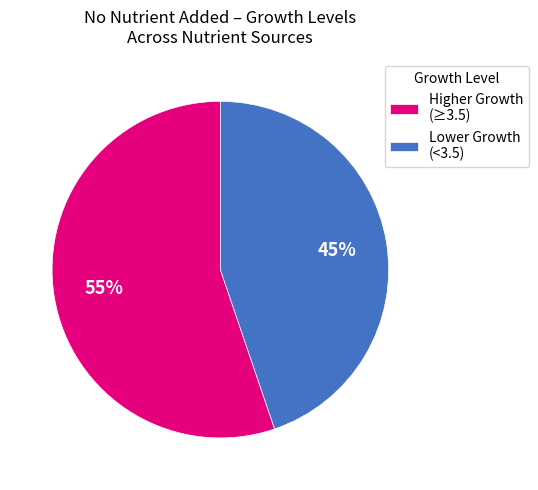

Is the sum of Lower Growth (<3.5) and Higher Growth (≥3.5) greater than half?

Yes